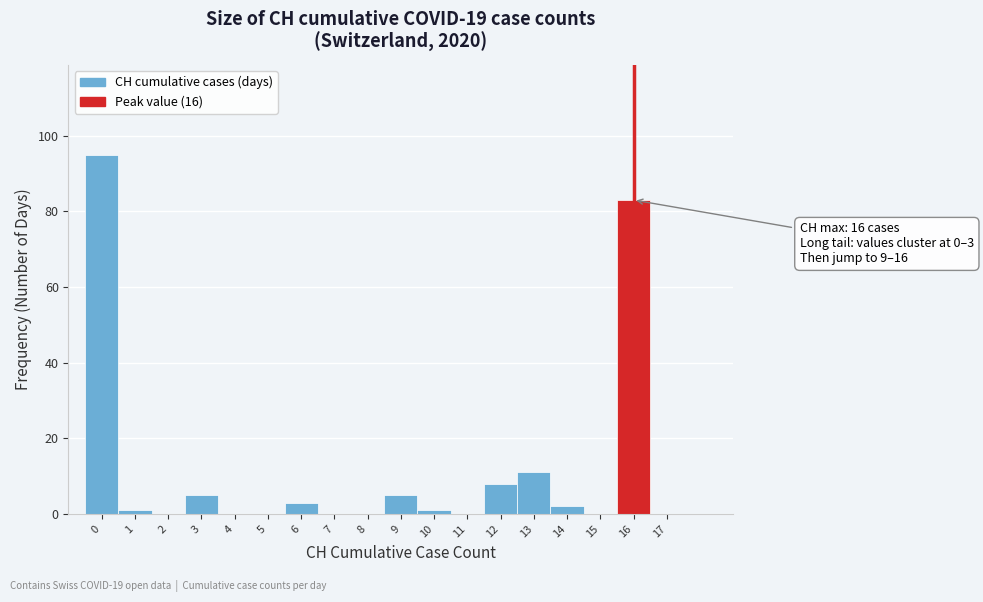

Which range on the x-axis has the tallest bar?

-0.5 to 0.5